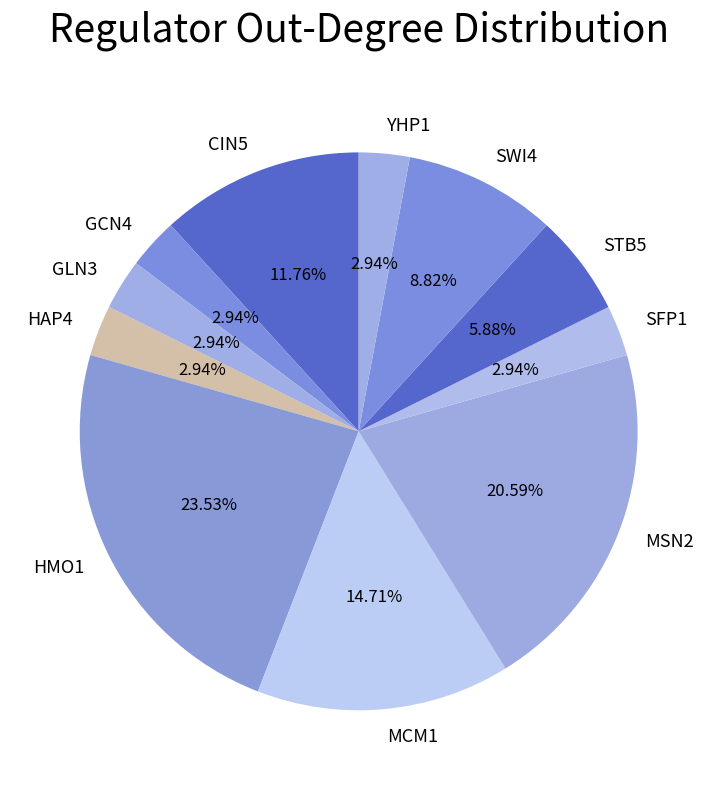

Does any single category account for the majority?

No